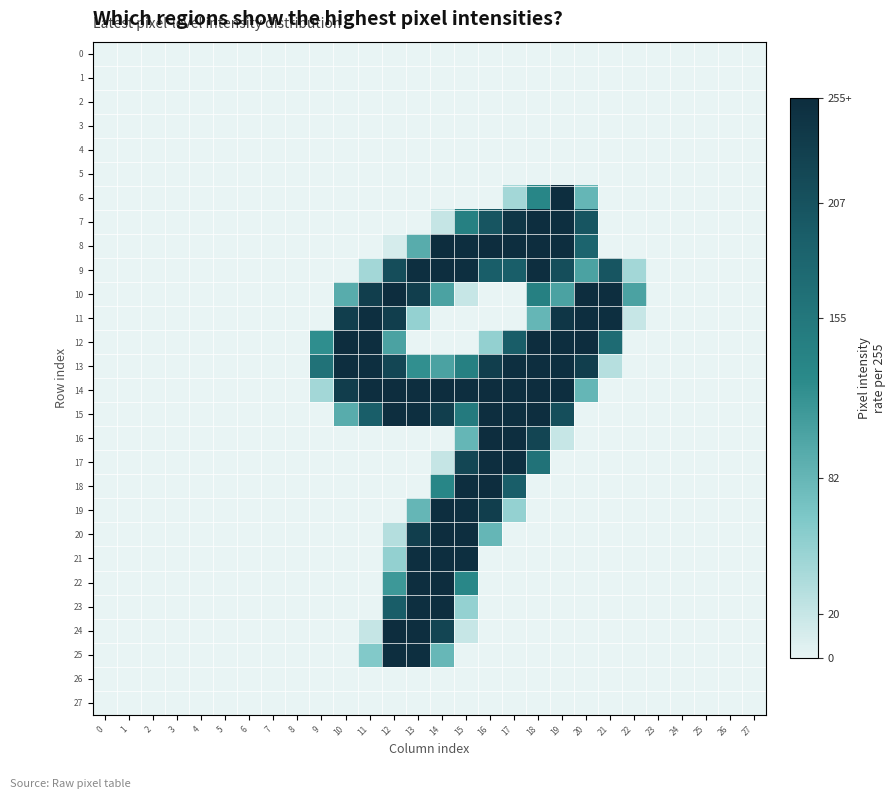

Reading left to right, list all the values displayed in this chart.

row_0: 0=0	1=0	2=0	3=0	4=0	5=0	6=0	7=0	8=0	9=0	10=0	11=0	12=0	13=0	14=0	15=0	16=0	17=0	18=0	19=0	20=0	21=0	22=0	23=0	24=0	25=0	26=0	27=0
row_1: 0=0	1=0	2=0	3=0	4=0	5=0	6=0	7=0	8=0	9=0	10=0	11=0	12=0	13=0	14=0	15=0	16=0	17=0	18=0	19=0	20=0	21=0	22=0	23=0	24=0	25=0	26=0	27=0
row_2: 0=0	1=0	2=0	3=0	4=0	5=0	6=0	7=0	8=0	9=0	10=0	11=0	12=0	13=0	14=0	15=0	16=0	17=0	18=0	19=0	20=0	21=0	22=0	23=0	24=0	25=0	26=0	27=0
row_3: 0=0	1=0	2=0	3=0	4=0	5=0	6=0	7=0	8=0	9=0	10=0	11=0	12=0	13=0	14=0	15=0	16=0	17=0	18=0	19=0	20=0	21=0	22=0	23=0	24=0	25=0	26=0	27=0
row_4: 0=0	1=0	2=0	3=0	4=0	5=0	6=0	7=0	8=0	9=0	10=0	11=0	12=0	13=0	14=0	15=0	16=0	17=0	18=0	19=0	20=0	21=0	22=0	23=0	24=0	25=0	26=0	27=0
row_5: 0=0	1=0	2=0	3=0	4=0	5=0	6=0	7=0	8=0	9=0	10=0	11=0	12=0	13=0	14=0	15=0	16=0	17=0	18=0	19=0	20=0	21=0	22=0	23=0	24=0	25=0	26=0	27=0
row_6: 0=0	1=0	2=0	3=0	4=0	5=0	6=0	7=0	8=0	9=0	10=0	11=0	12=0	13=0	14=0	15=0	16=0	17=41	18=132	19=253	20=82	21=0	22=0	23=0	24=0	25=0	26=0	27=0
row_7: 0=0	1=0	2=0	3=0	4=0	5=0	6=0	7=0	8=0	9=0	10=0	11=0	12=0	13=0	14=21	15=142	16=203	17=243	18=253	19=252	20=203	21=0	22=0	23=0	24=0	25=0	26=0	27=0
row_8: 0=0	1=0	2=0	3=0	4=0	5=0	6=0	7=0	8=0	9=0	10=0	11=0	12=11	13=92	14=254	15=253	16=254	17=253	18=254	19=253	20=183	21=0	22=0	23=0	24=0	25=0	26=0	27=0
row_9: 0=0	1=0	2=0	3=0	4=0	5=0	6=0	7=0	8=0	9=0	10=0	11=41	12=213	13=252	14=253	15=252	16=192	17=192	18=253	19=212	20=102	21=203	22=41	23=0	24=0	25=0	26=0	27=0
row_10: 0=0	1=0	2=0	3=0	4=0	5=0	6=0	7=0	8=0	9=0	10=92	11=233	12=254	13=233	14=102	15=20	16=0	17=0	18=142	19=102	20=254	21=253	22=102	23=0	24=0	25=0	26=0	27=0
row_11: 0=0	1=0	2=0	3=0	4=0	5=0	6=0	7=0	8=0	9=0	10=233	11=252	12=233	13=50	14=0	15=0	16=0	17=0	18=82	19=243	20=253	21=252	22=20	23=0	24=0	25=0	26=0	27=0
row_12: 0=0	1=0	2=0	3=0	4=0	5=0	6=0	7=0	8=0	9=123	10=254	11=253	12=102	13=0	14=0	15=0	16=51	17=193	18=254	19=253	20=254	21=172	22=0	23=0	24=0	25=0	26=0	27=0
row_13: 0=0	1=0	2=0	3=0	4=0	5=0	6=0	7=0	8=0	9=162	10=253	11=252	12=223	13=122	14=102	15=142	16=233	17=252	18=253	19=252	20=233	21=30	22=0	23=0	24=0	25=0	26=0	27=0
row_14: 0=0	1=0	2=0	3=0	4=0	5=0	6=0	7=0	8=0	9=41	10=234	11=253	12=254	13=253	14=254	15=253	16=254	17=253	18=254	19=253	20=82	21=0	22=0	23=0	24=0	25=0	26=0	27=0
row_15: 0=0	1=0	2=0	3=0	4=0	5=0	6=0	7=0	8=0	9=0	10=92	11=192	12=253	13=252	14=233	15=151	16=253	17=252	18=253	19=212	20=0	21=0	22=0	23=0	24=0	25=0	26=0	27=0
row_16: 0=0	1=0	2=0	3=0	4=0	5=0	6=0	7=0	8=0	9=0	10=0	11=0	12=0	13=0	14=0	15=82	16=254	17=253	18=224	19=20	20=0	21=0	22=0	23=0	24=0	25=0	26=0	27=0
row_17: 0=0	1=0	2=0	3=0	4=0	5=0	6=0	7=0	8=0	9=0	10=0	11=0	12=0	13=0	14=21	15=223	16=253	17=252	18=162	19=0	20=0	21=0	22=0	23=0	24=0	25=0	26=0	27=0
row_18: 0=0	1=0	2=0	3=0	4=0	5=0	6=0	7=0	8=0	9=0	10=0	11=0	12=0	13=0	14=132	15=253	16=254	17=192	18=0	19=0	20=0	21=0	22=0	23=0	24=0	25=0	26=0	27=0
row_19: 0=0	1=0	2=0	3=0	4=0	5=0	6=0	7=0	8=0	9=0	10=0	11=0	12=0	13=82	14=253	15=252	16=233	17=50	18=0	19=0	20=0	21=0	22=0	23=0	24=0	25=0	26=0	27=0
row_20: 0=0	1=0	2=0	3=0	4=0	5=0	6=0	7=0	8=0	9=0	10=0	11=0	12=31	13=233	14=254	15=253	16=82	17=0	18=0	19=0	20=0	21=0	22=0	23=0	24=0	25=0	26=0	27=0
row_21: 0=0	1=0	2=0	3=0	4=0	5=0	6=0	7=0	8=0	9=0	10=0	11=0	12=51	13=252	14=253	15=252	16=0	17=0	18=0	19=0	20=0	21=0	22=0	23=0	24=0	25=0	26=0	27=0
row_22: 0=0	1=0	2=0	3=0	4=0	5=0	6=0	7=0	8=0	9=0	10=0	11=0	12=113	13=253	14=255	15=131	16=0	17=0	18=0	19=0	20=0	21=0	22=0	23=0	24=0	25=0	26=0	27=0
row_23: 0=0	1=0	2=0	3=0	4=0	5=0	6=0	7=0	8=0	9=0	10=0	11=0	12=193	13=252	14=253	15=50	16=0	17=0	18=0	19=0	20=0	21=0	22=0	23=0	24=0	25=0	26=0	27=0
row_24: 0=0	1=0	2=0	3=0	4=0	5=0	6=0	7=0	8=0	9=0	10=0	11=21	12=255	13=253	14=224	15=20	16=0	17=0	18=0	19=0	20=0	21=0	22=0	23=0	24=0	25=0	26=0	27=0
row_25: 0=0	1=0	2=0	3=0	4=0	5=0	6=0	7=0	8=0	9=0	10=0	11=61	12=253	13=252	14=81	15=0	16=0	17=0	18=0	19=0	20=0	21=0	22=0	23=0	24=0	25=0	26=0	27=0
row_26: 0=0	1=0	2=0	3=0	4=0	5=0	6=0	7=0	8=0	9=0	10=0	11=0	12=0	13=0	14=0	15=0	16=0	17=0	18=0	19=0	20=0	21=0	22=0	23=0	24=0	25=0	26=0	27=0
row_27: 0=0	1=0	2=0	3=0	4=0	5=0	6=0	7=0	8=0	9=0	10=0	11=0	12=0	13=0	14=0	15=0	16=0	17=0	18=0	19=0	20=0	21=0	22=0	23=0	24=0	25=0	26=0	27=0